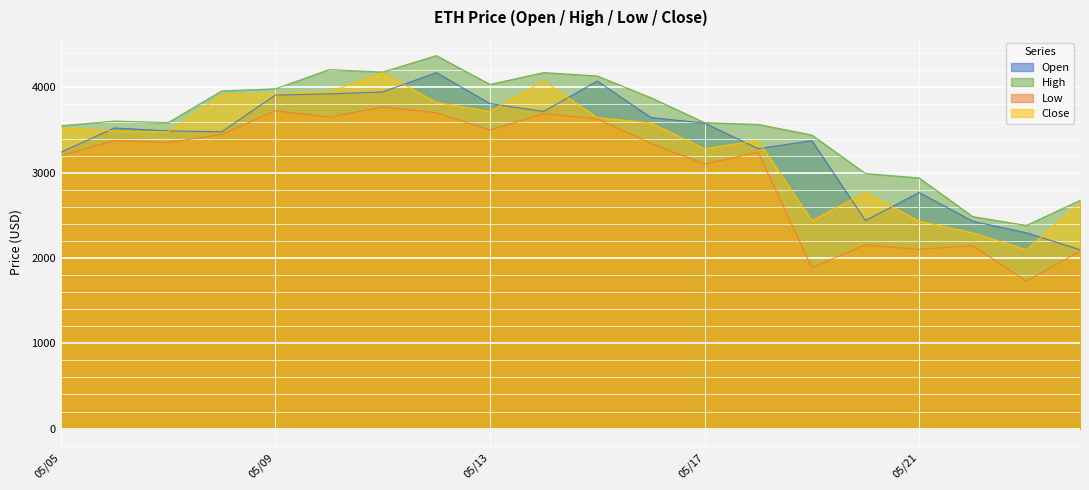

Which series has the largest total across all categories?

High